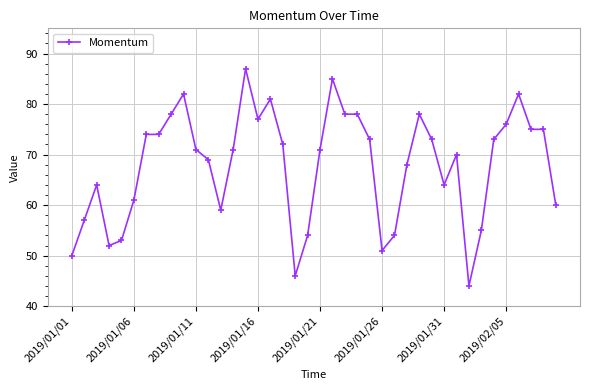

What is the average value?

68